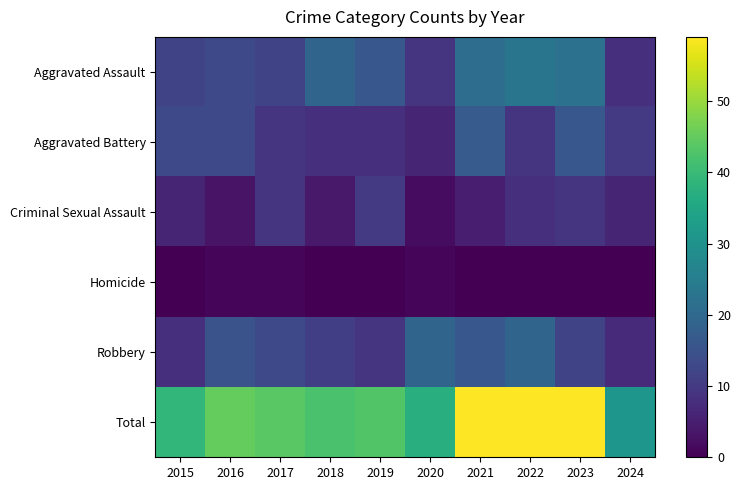

List the series in order of their peak value, lowest first.

Homicide, Criminal Sexual Assault, Aggravated Battery, Robbery, Aggravated Assault, Total